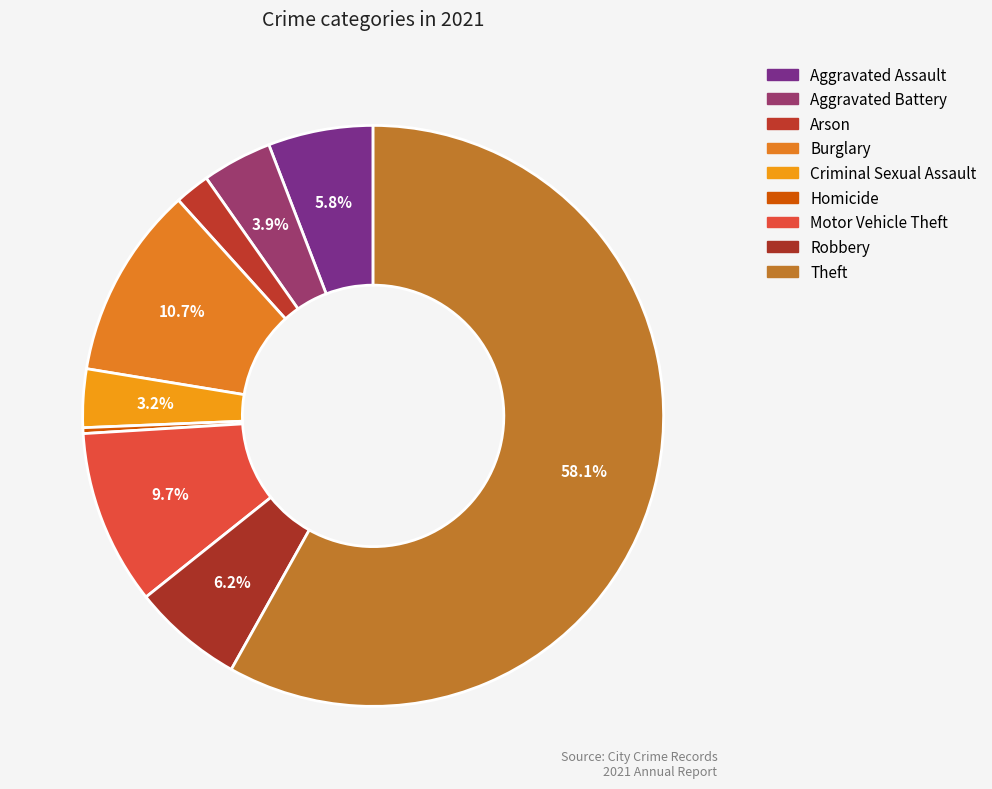

What percentage is the Criminal Sexual Assault slice, to the nearest percent?

3%